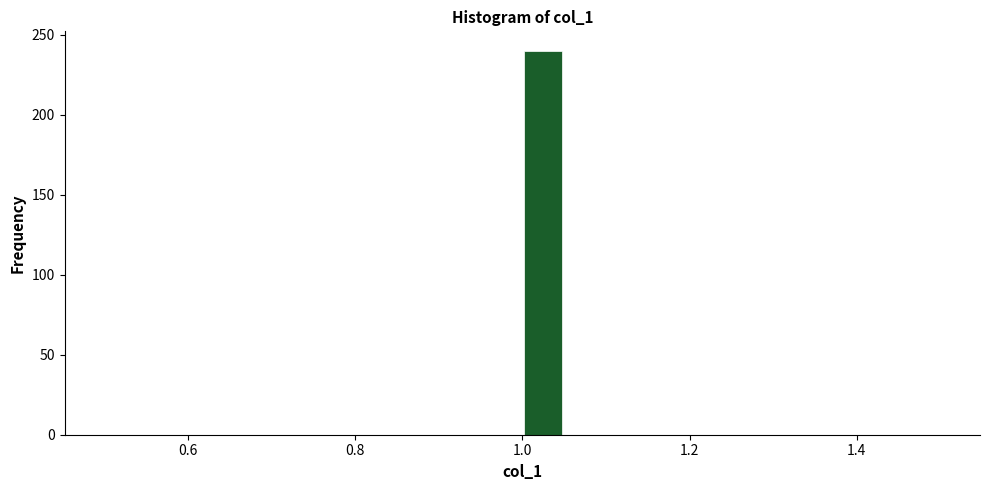

Read against the x-axis, roughly where is the centre of the tallest bar?

1.02